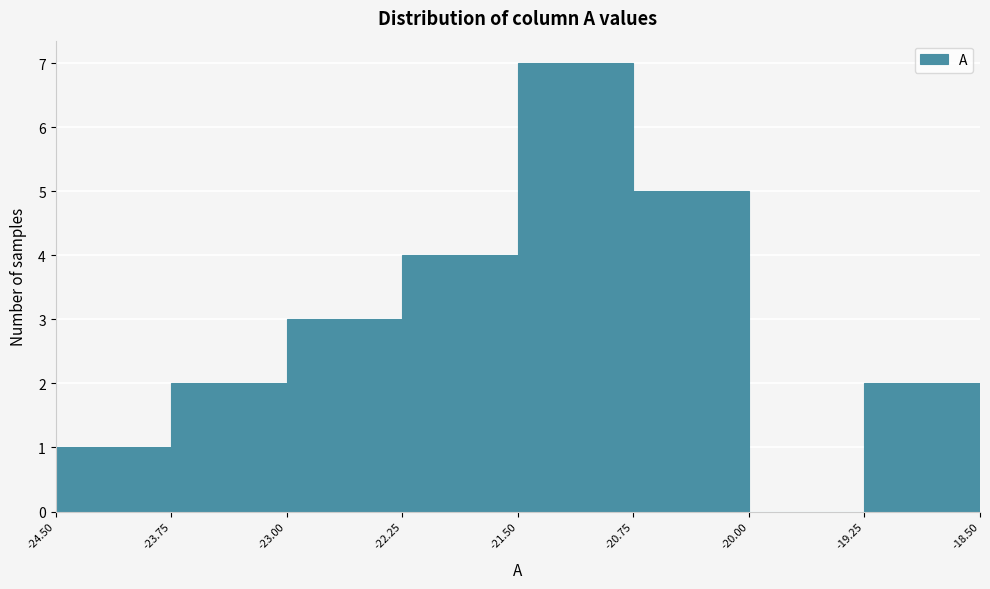

Reading left to right, list every bar in this chart as the range it spans on the x-axis followed by its height. The values are not printed on the chart, so give them approximately, as read against the axis.

-24.50 to -23.75: 1
-23.75 to -23.00: 2
-23.00 to -22.25: 3
-22.25 to -21.50: 4
-21.50 to -20.75: 7
-20.75 to -20.00: 5
-20.00 to -19.25: 0
-19.25 to -18.50: 2